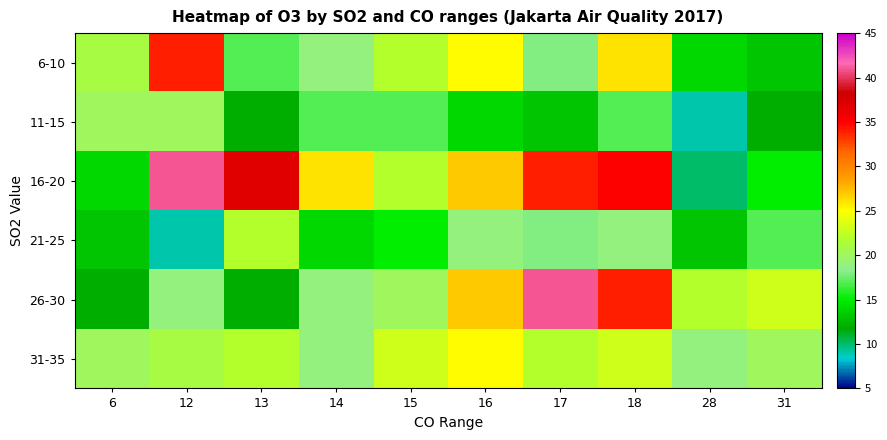

How many categories are shown in the chart?

10